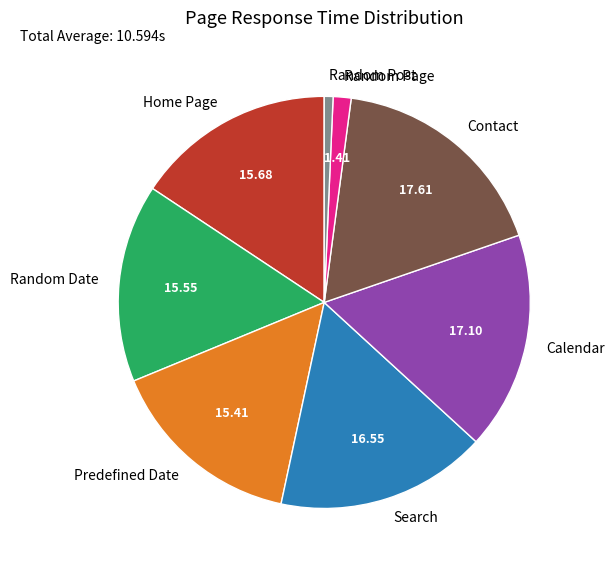

Between Calendar and Random Post, which is larger?

Calendar